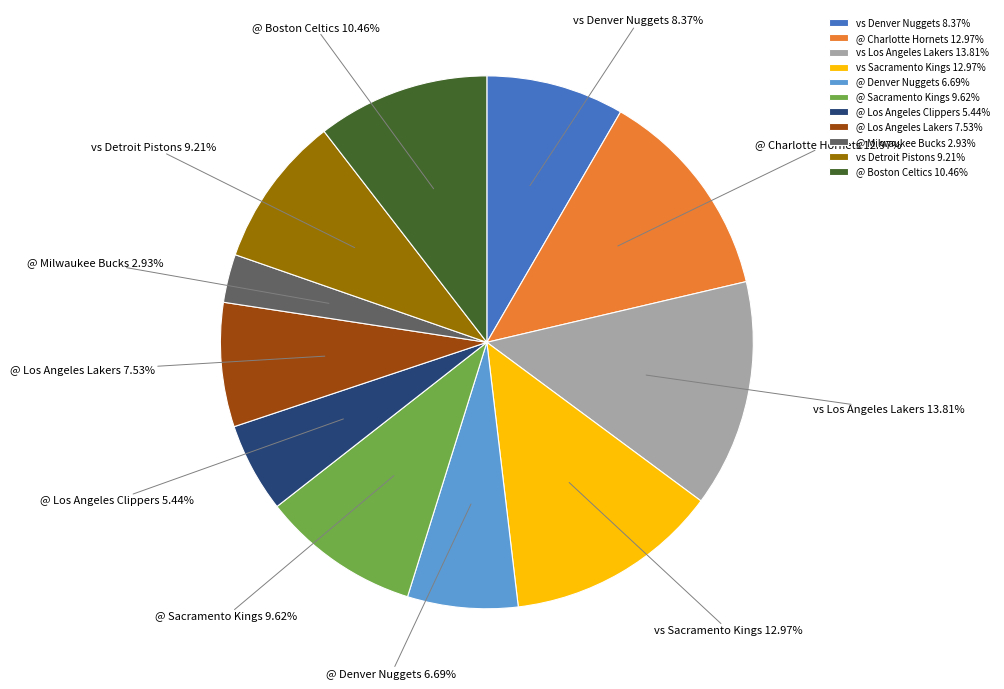

Does @ Boston Celtics represent more than half of the total?

No